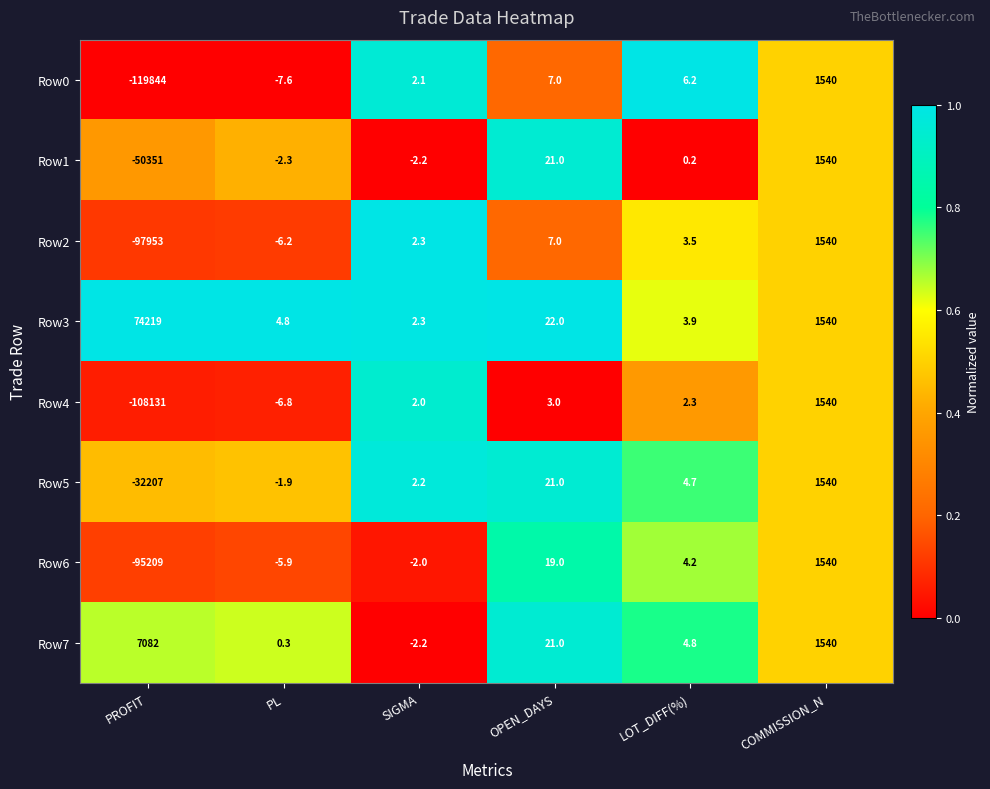

Which category has the lowest value across all series?

PROFIT